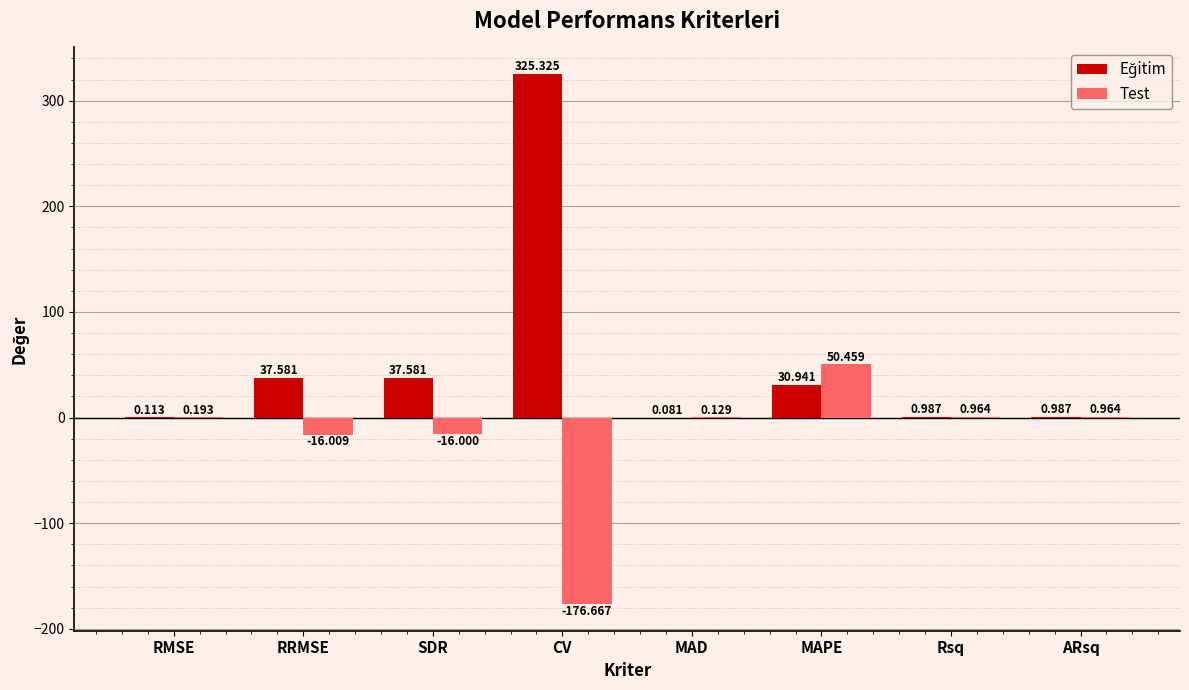

At which label is Test closest to -63?

RRMSE